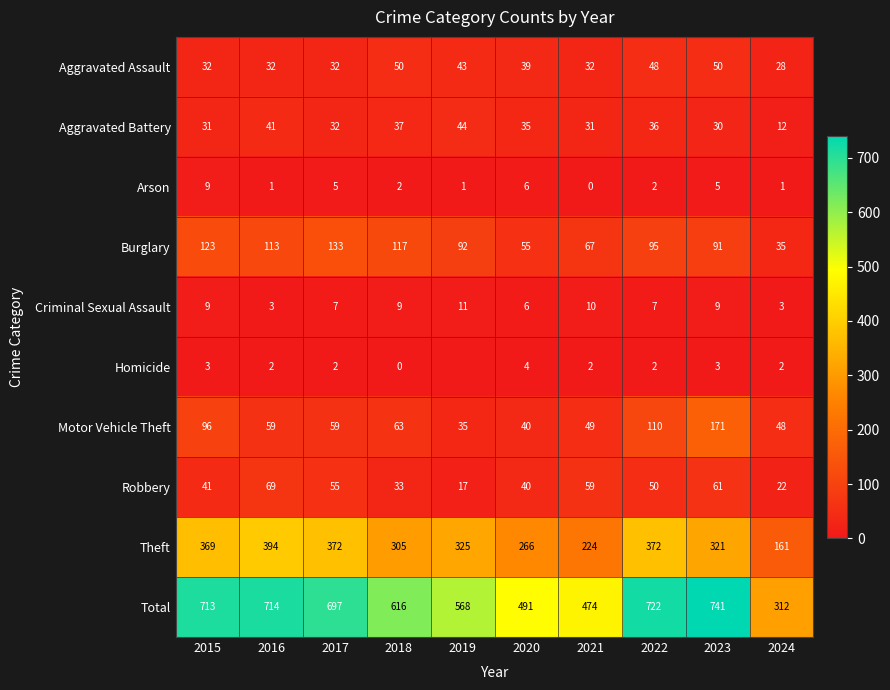

What is the sum of all Motor Vehicle Theft values?

730